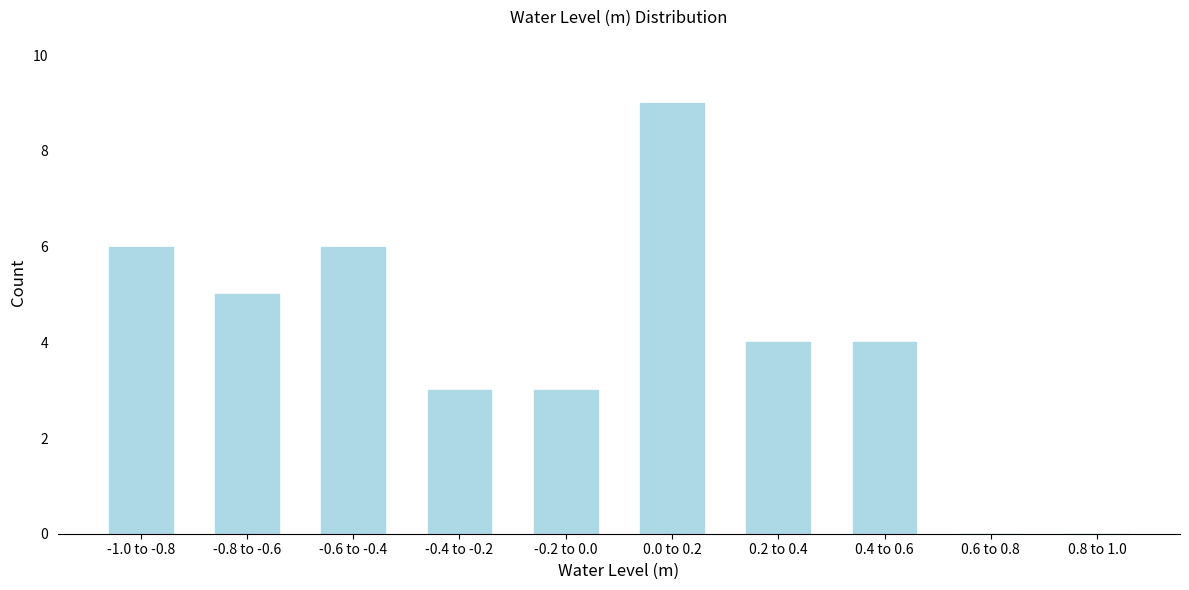

Reading left to right, extract all data points from this chart.

-1.0 to -0.8=6	-0.8 to -0.6=5	-0.6 to -0.4=6	-0.4 to -0.2=3	-0.2 to 0.0=3	0.0 to 0.2=9	0.2 to 0.4=4	0.4 to 0.6=4	0.6 to 0.8=0	0.8 to 1.0=0